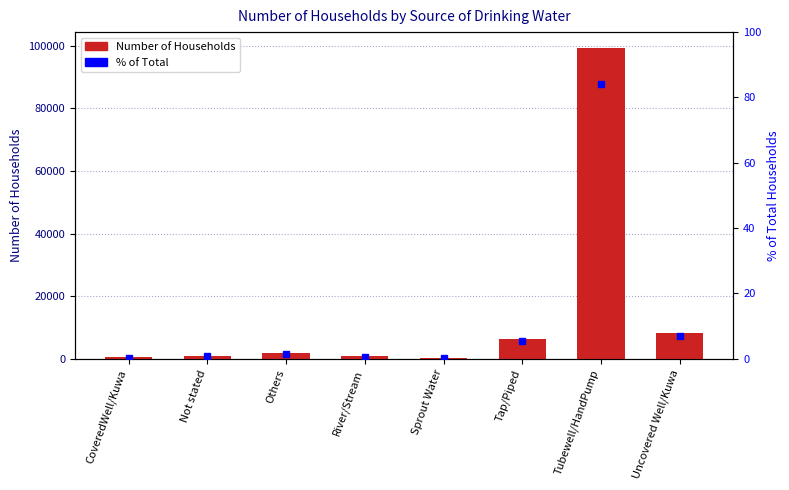

Read the Number value at Tap/Piped.

6446.0